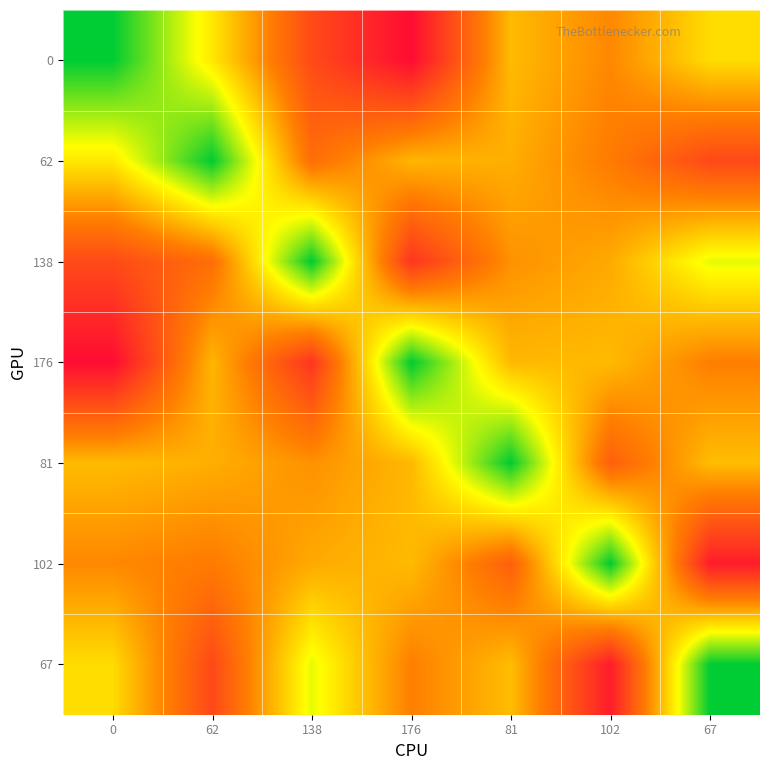

How many data points does each series have?

7